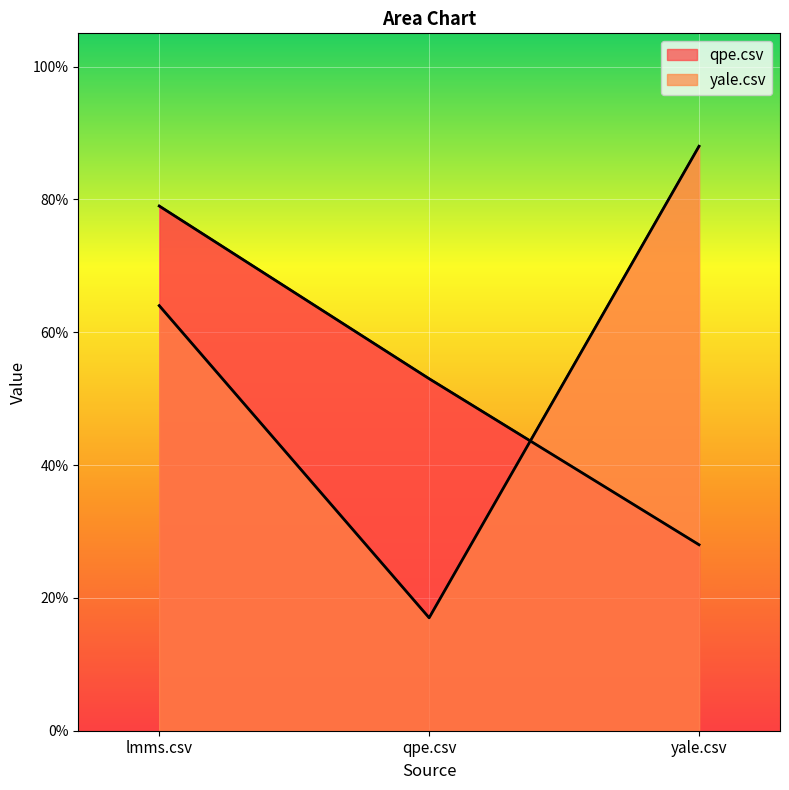

At how many categories does at least one series exceed 0?

3